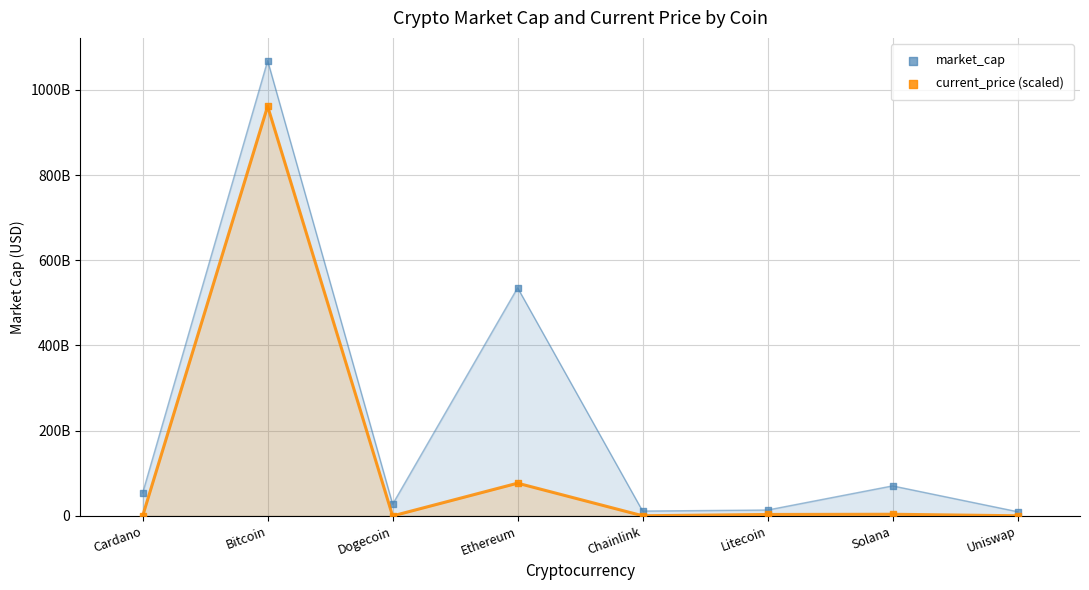

What are all the series names shown in the legend?

market_cap, current_price (scaled)